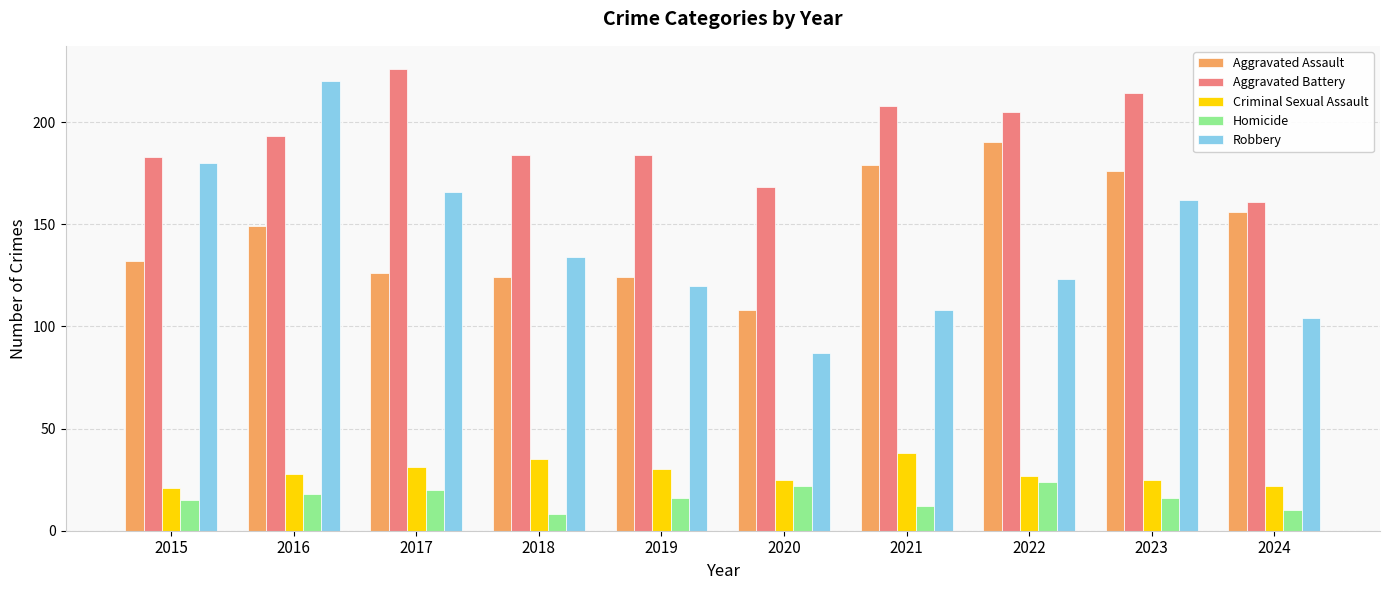

The value of Homicide at 2021 is 12. True or false?

True